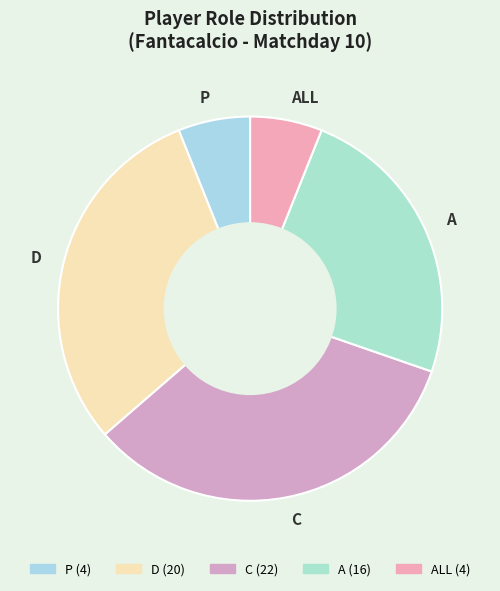

Between C and ALL, which is larger?

C